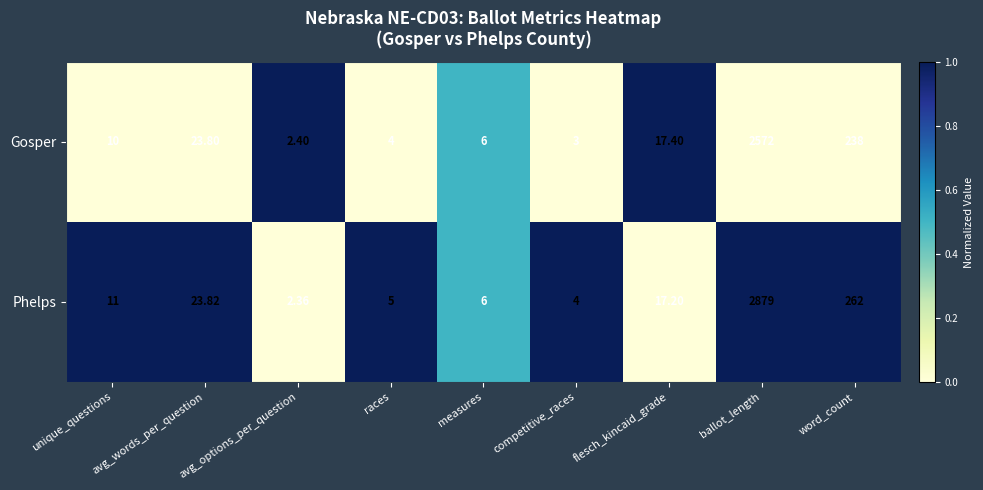

Is the value of Gosper at avg_options_per_question greater than the value of Phelps at avg_words_per_question?

No